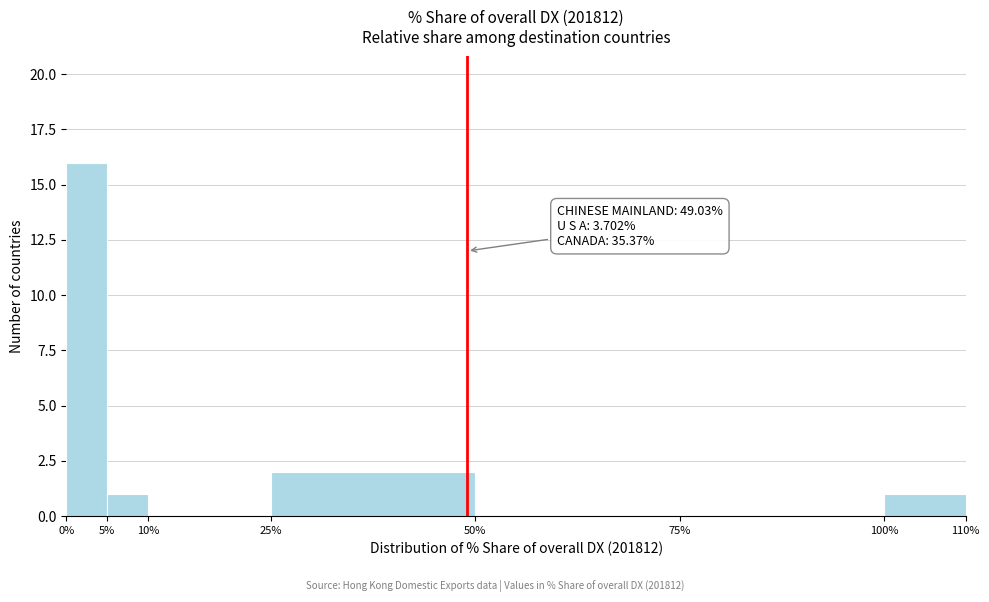

Which range on the x-axis has the tallest bar?

0% to 5%